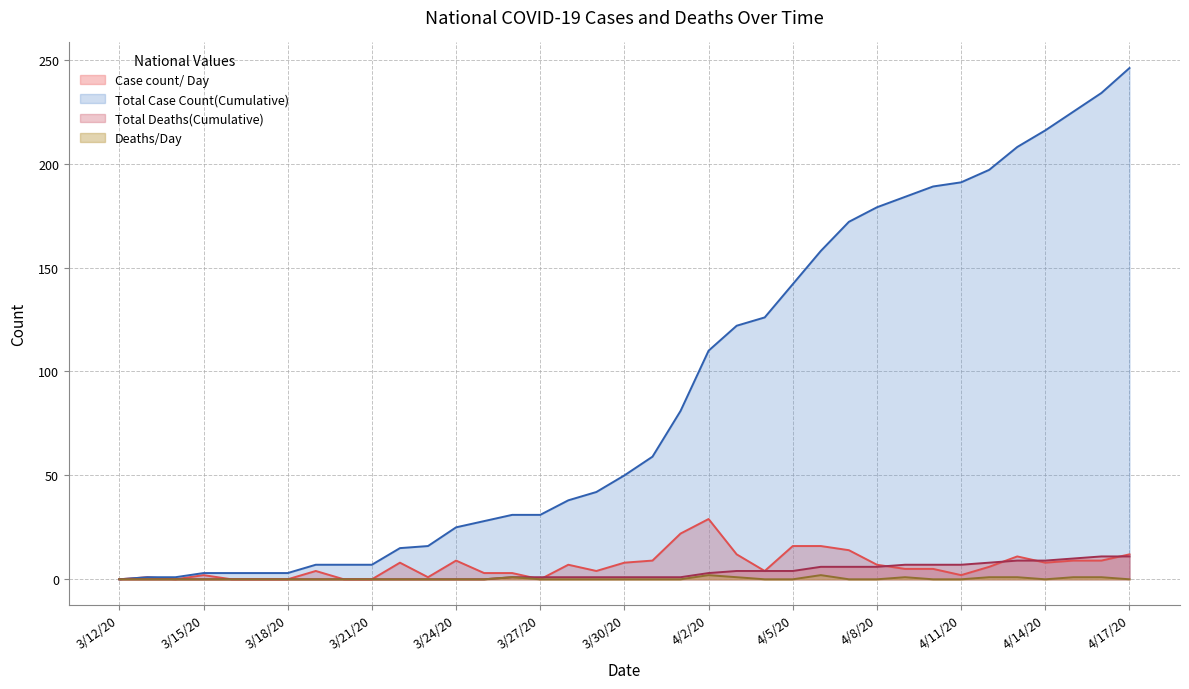

Which series has the largest range (max minus min)?

Total Case Count(Cumulative)